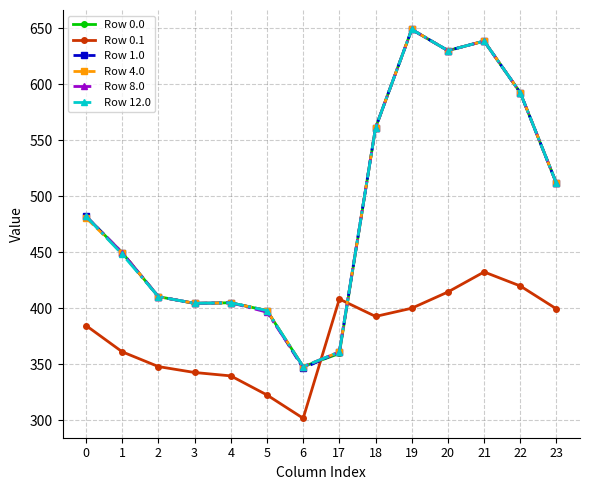

What is the maximum value for Row 8.0?

648.8